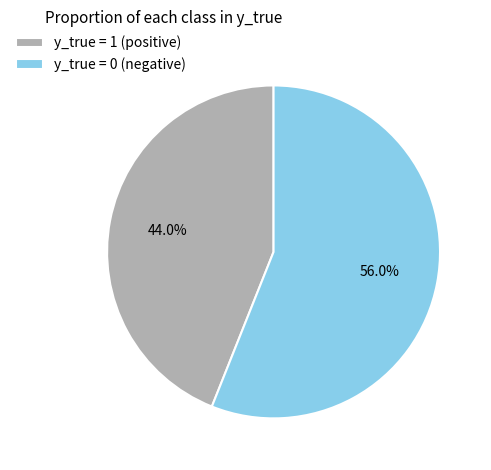

Which category has the biggest portion of the pie?

y_true = 0